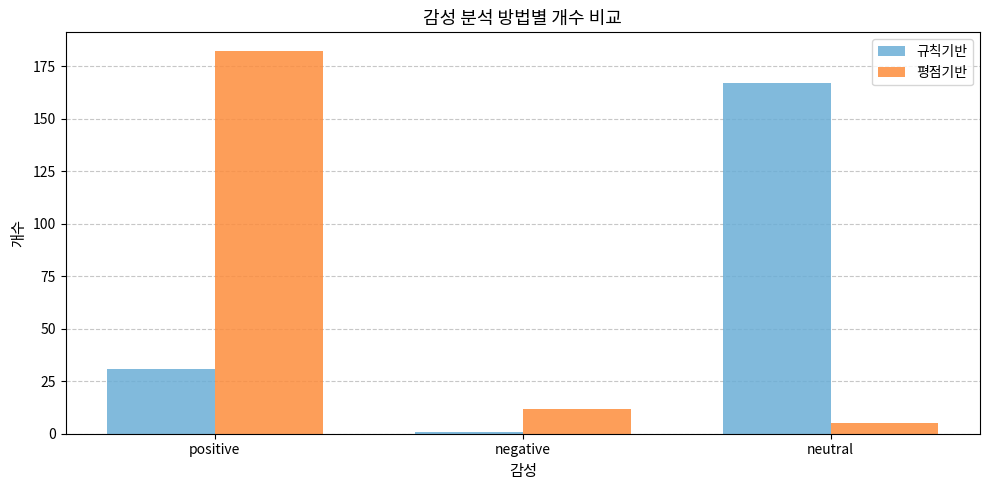

Count the 규칙기반 values in the range 1 to 167.

3